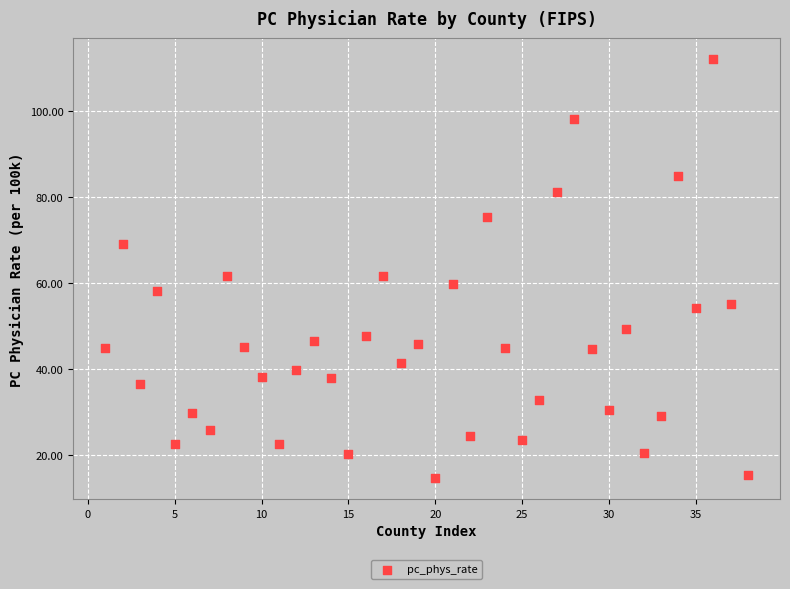

What is the range of Y values (max minus min)?

97.7